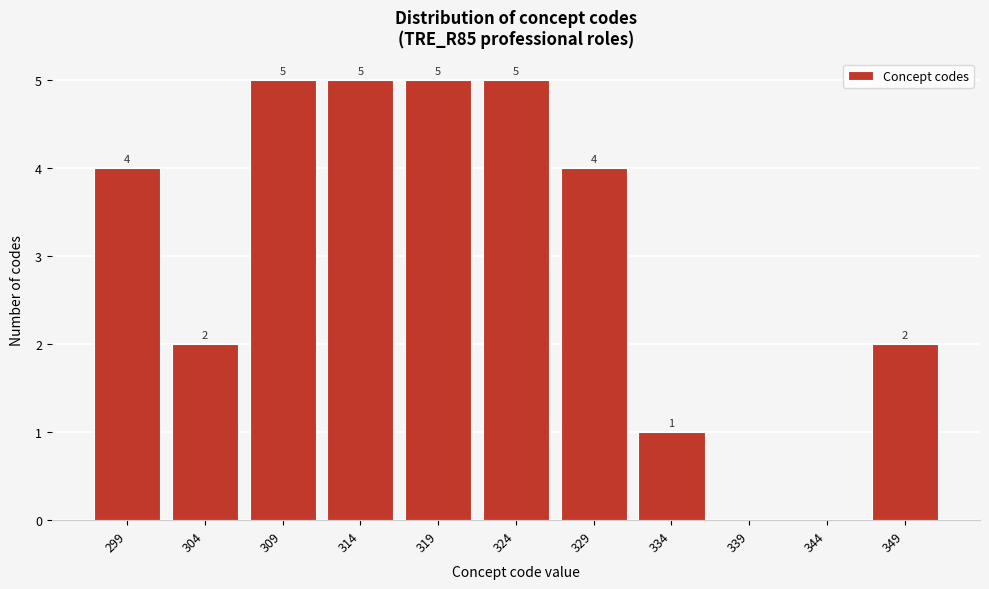

Reading left to right, what are all the values shown in this chart?

299=4	304=2	309=5	314=5	319=5	324=5	329=4	334=1	339=0	344=0	349=2